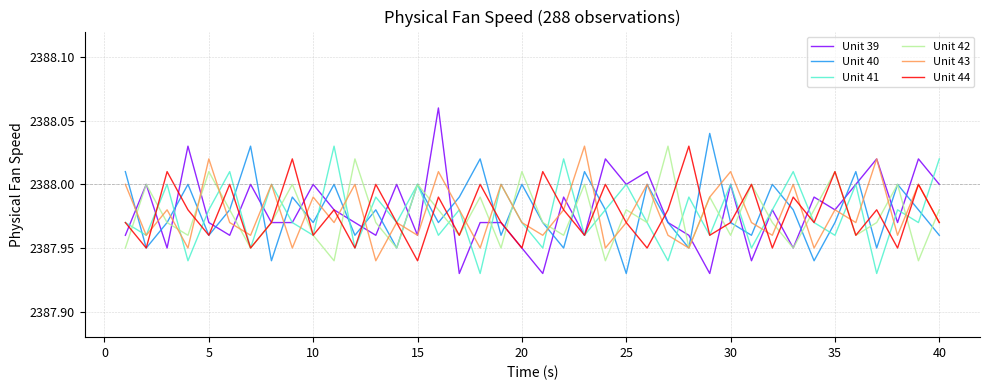

Which series has the widest spread of values?

Unit 39